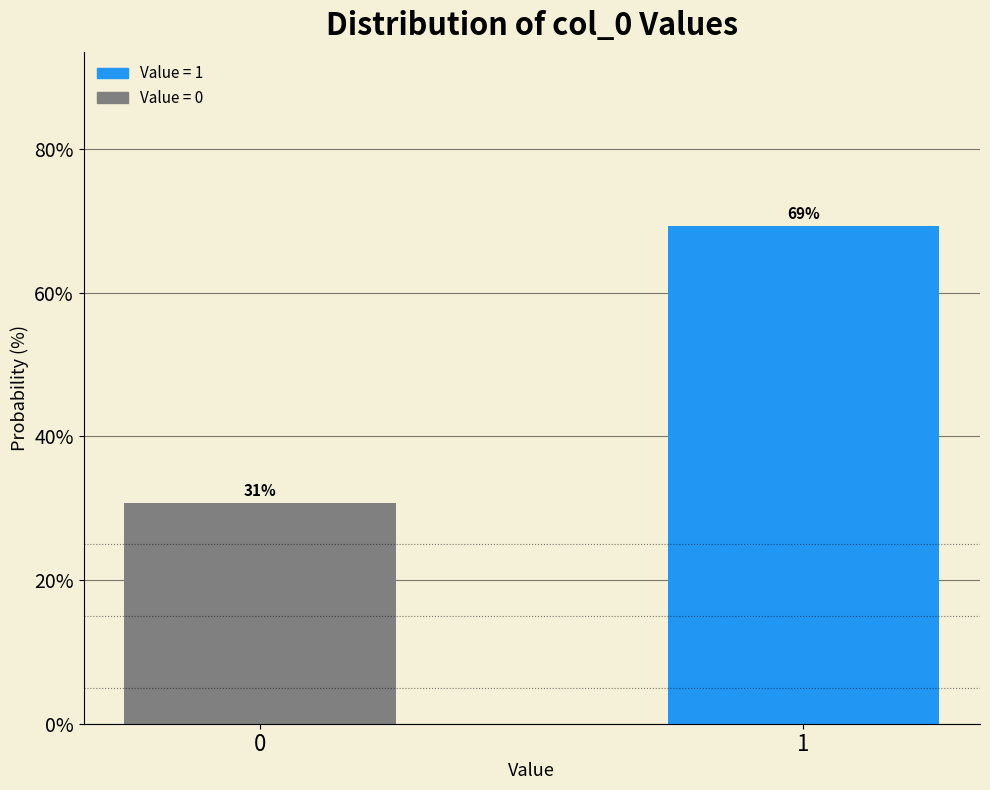

What is the value of the 1st bar from the left?

30.7